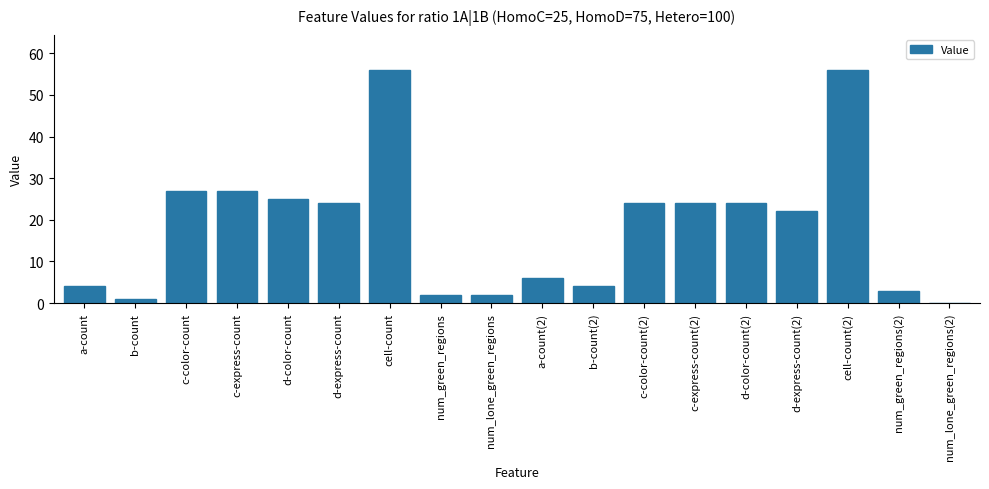

Between a-count and num_lone_green_regions(2), which is larger?

a-count